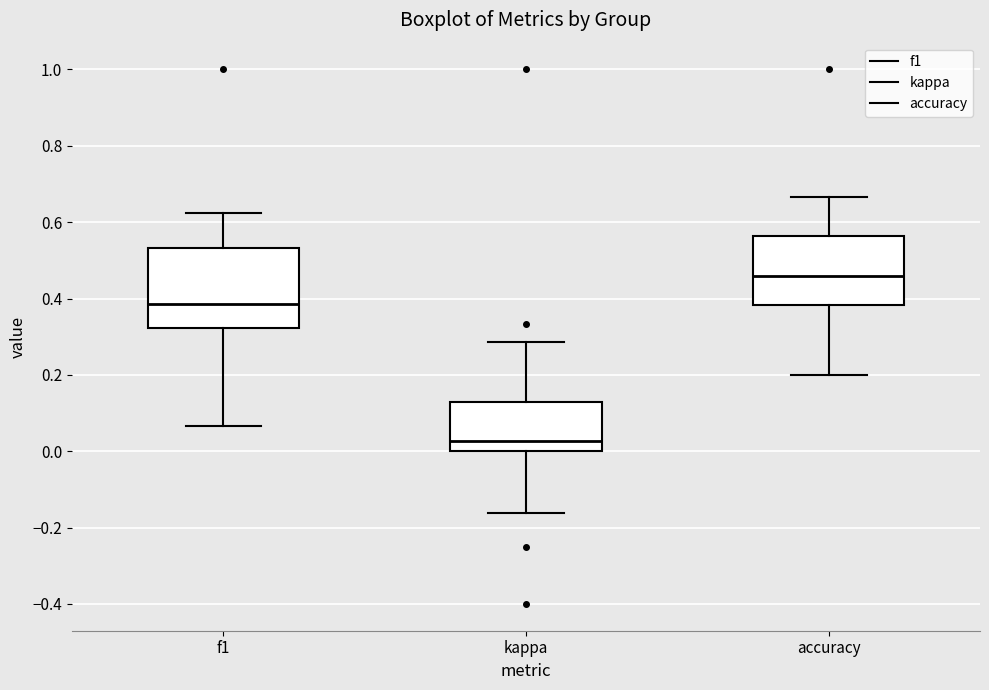

Where does the upper whisker of the box for accuracy end on the y-axis? The values are not printed on the chart, so give them approximately, as read against the axis.

0.66